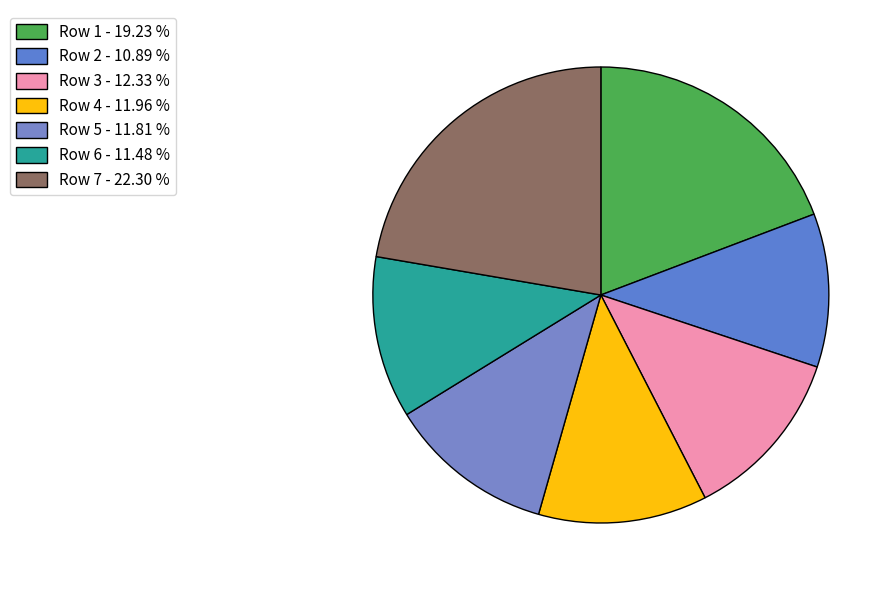

Which has a higher value, Row 1 or Row 3?

Row 1